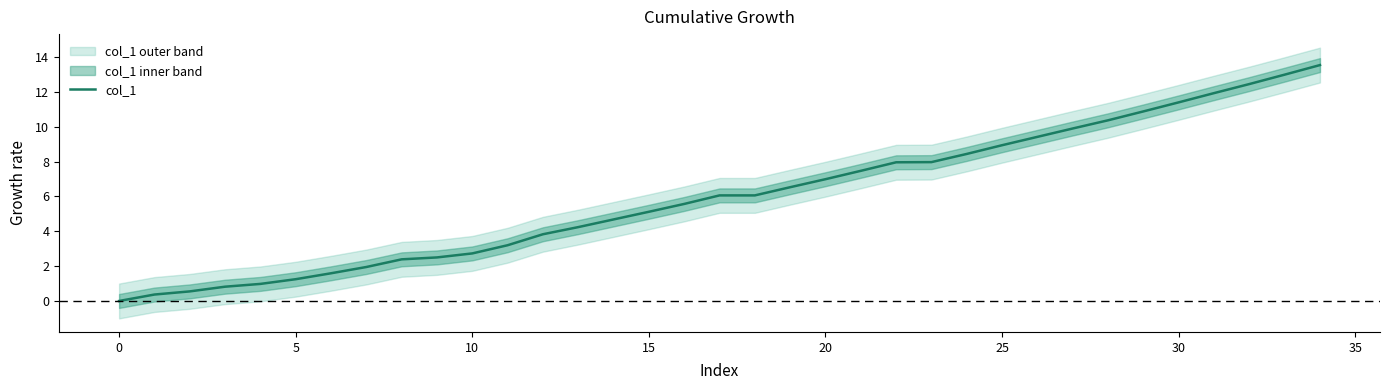

Does the chart have visible grid lines?

No